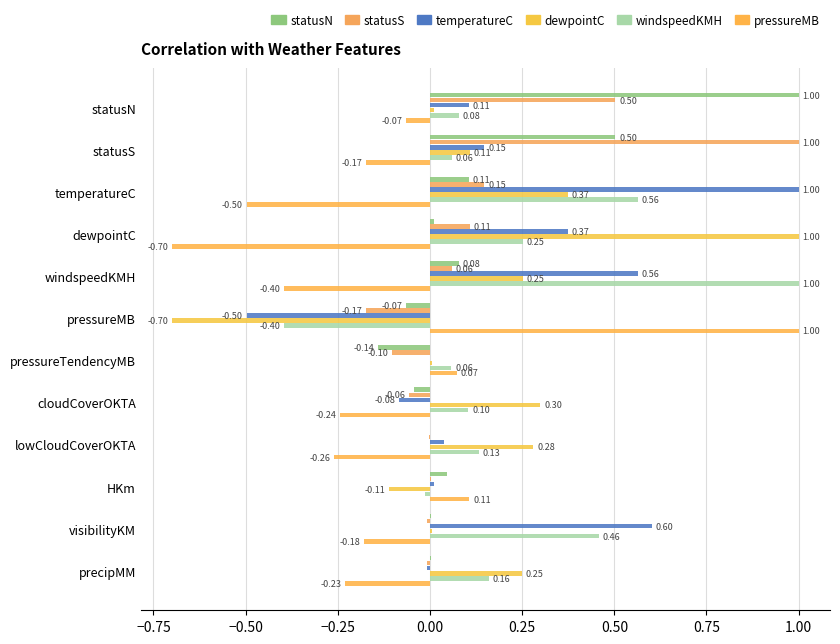

How many data points in statusS are above 0?

6